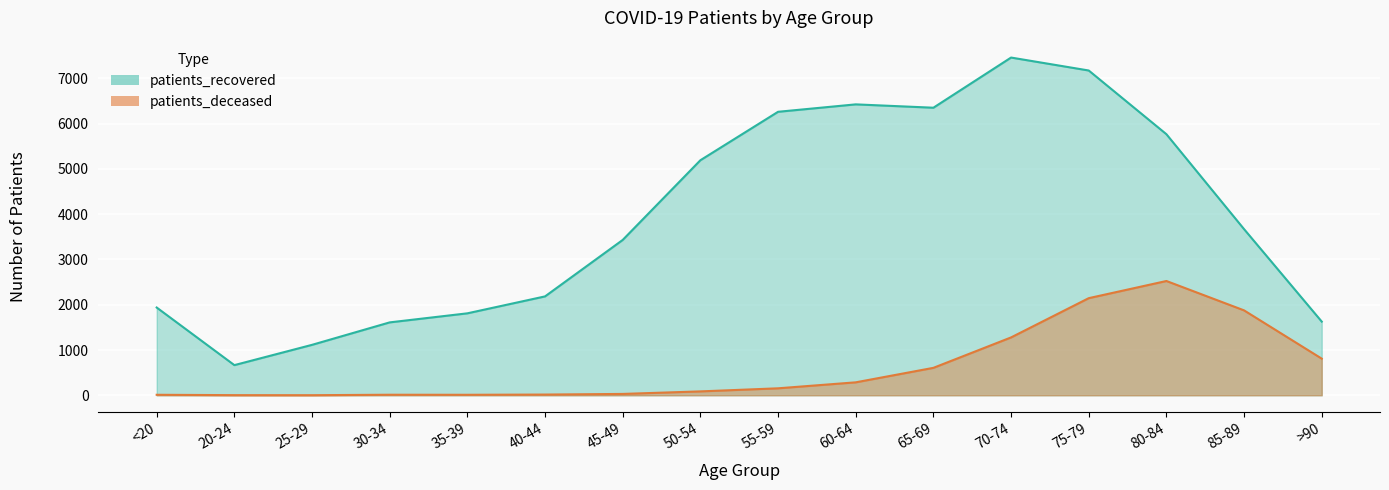

What is the smallest value displayed?

2